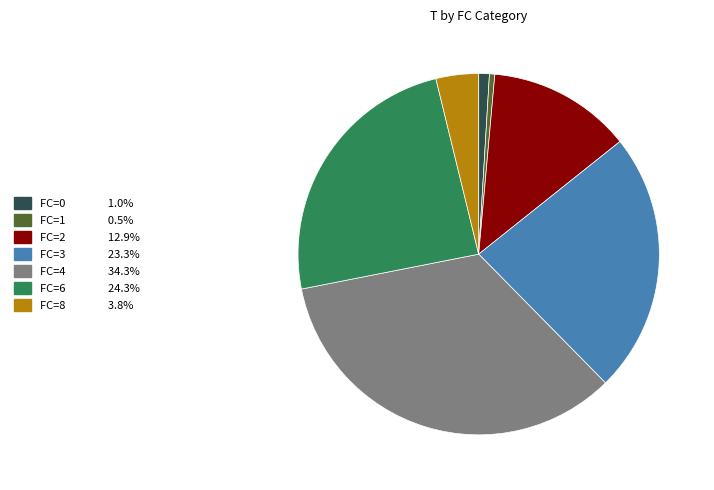

Is there a majority slice in this chart?

No